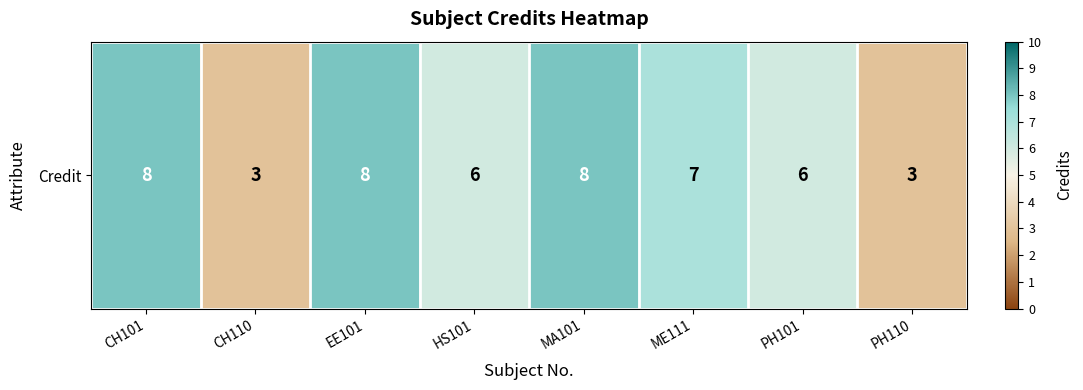

What is the maximum value shown in the chart?

8